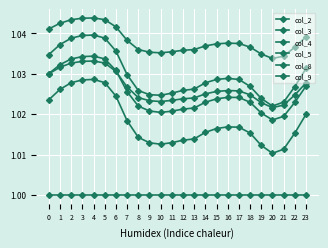

The col_8 series shows 0.7 at 4. True or false?

False